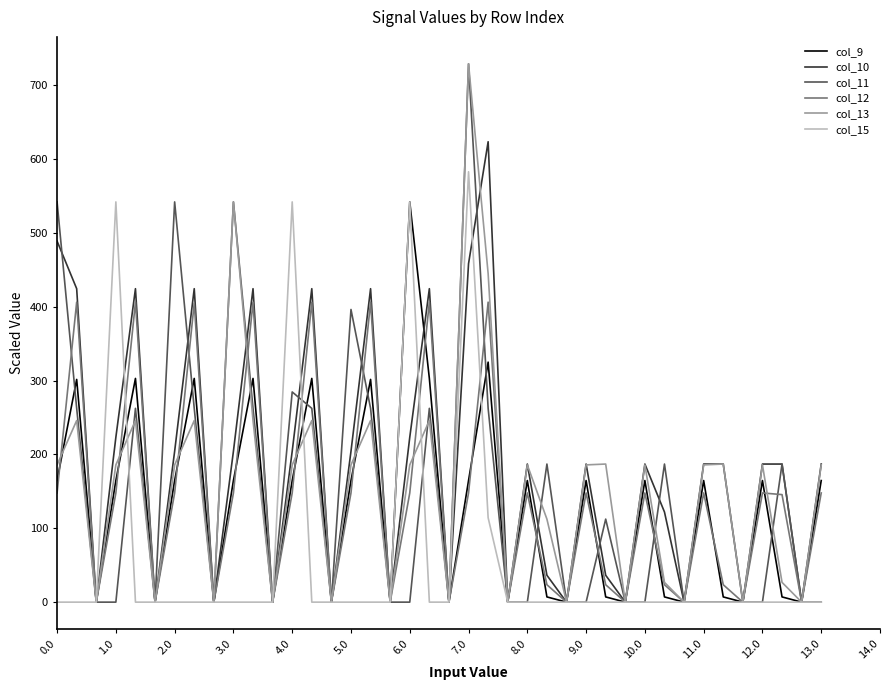

What is the maximum value for col_10?

623.5